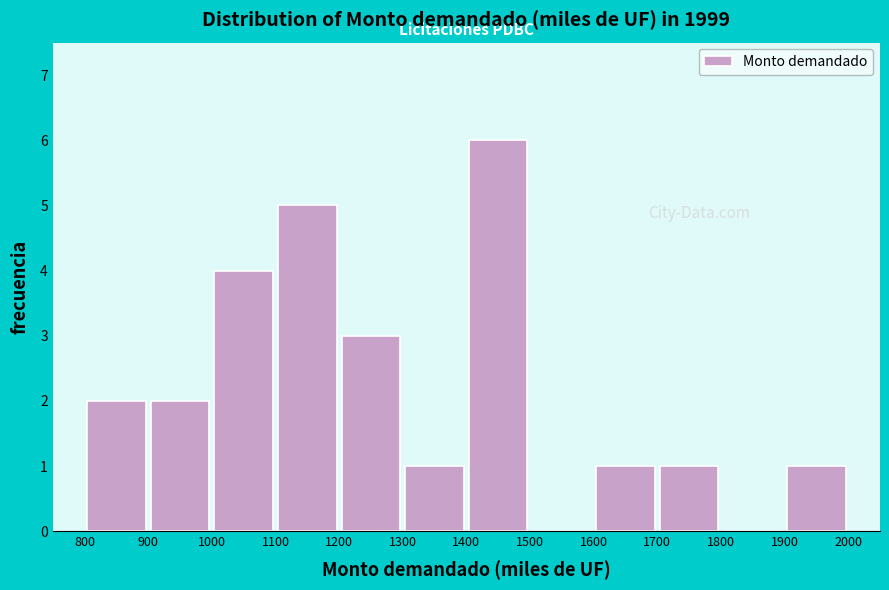

Reading left to right, transcribe this chart: for each bar, give the range it covers on the x-axis and its height. The values are not printed on the chart, so give them approximately, as read against the axis.

800 to 900: 2
900 to 1000: 2
1000 to 1100: 4
1100 to 1200: 5
1200 to 1300: 3
1300 to 1400: 1
1400 to 1500: 6
1500 to 1600: 0
1600 to 1700: 1
1700 to 1800: 1
1800 to 1900: 0
1900 to 2000: 1